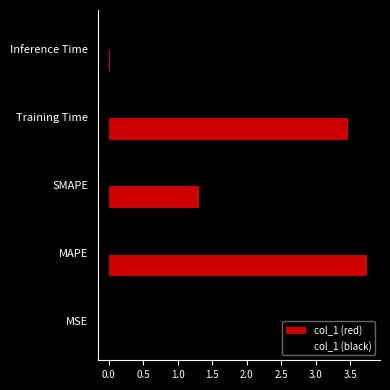

What is the value of the col_1 (red) bar at the 2nd from the left?

3.7